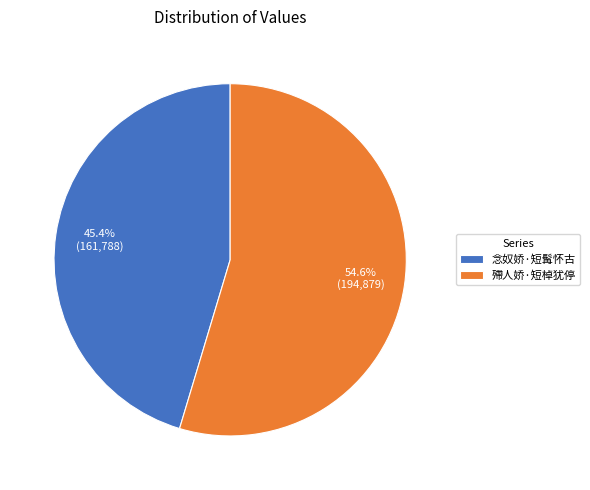

What is the ratio of the value at 殢人娇·短棹犹停 to the value at 念奴娇·短髯怀古?

1.2